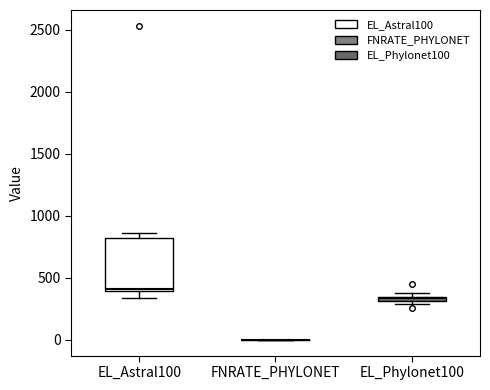

Comparing the boxes themselves (not the whiskers), which one is the tallest?

EL_Astral100